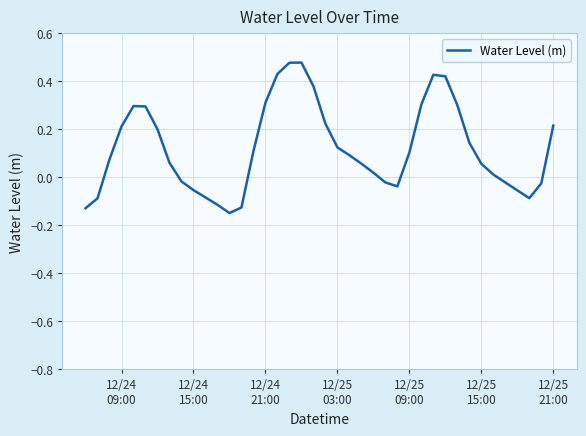

What is the difference between the maximum and minimum values?

0.6